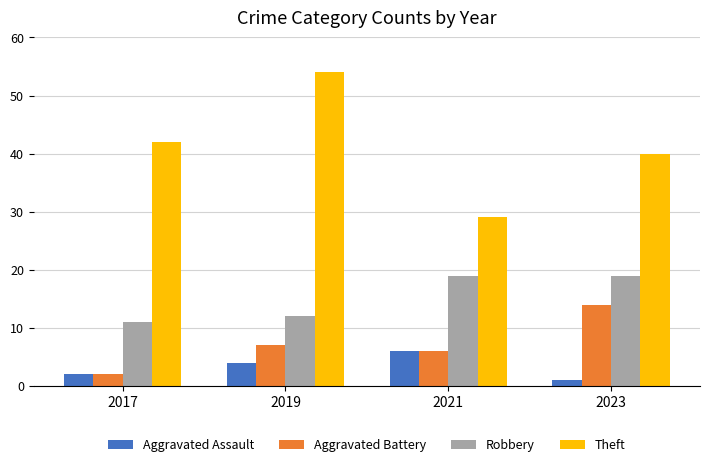

Read the Aggravated Battery value at 2021.

6